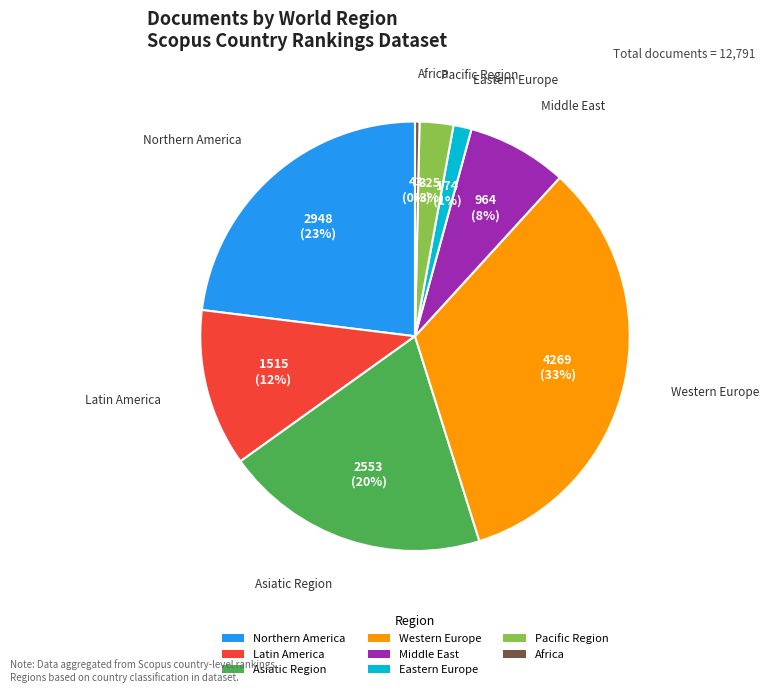

To the nearest percent, what percentage of the pie is Asiatic Region?

20%